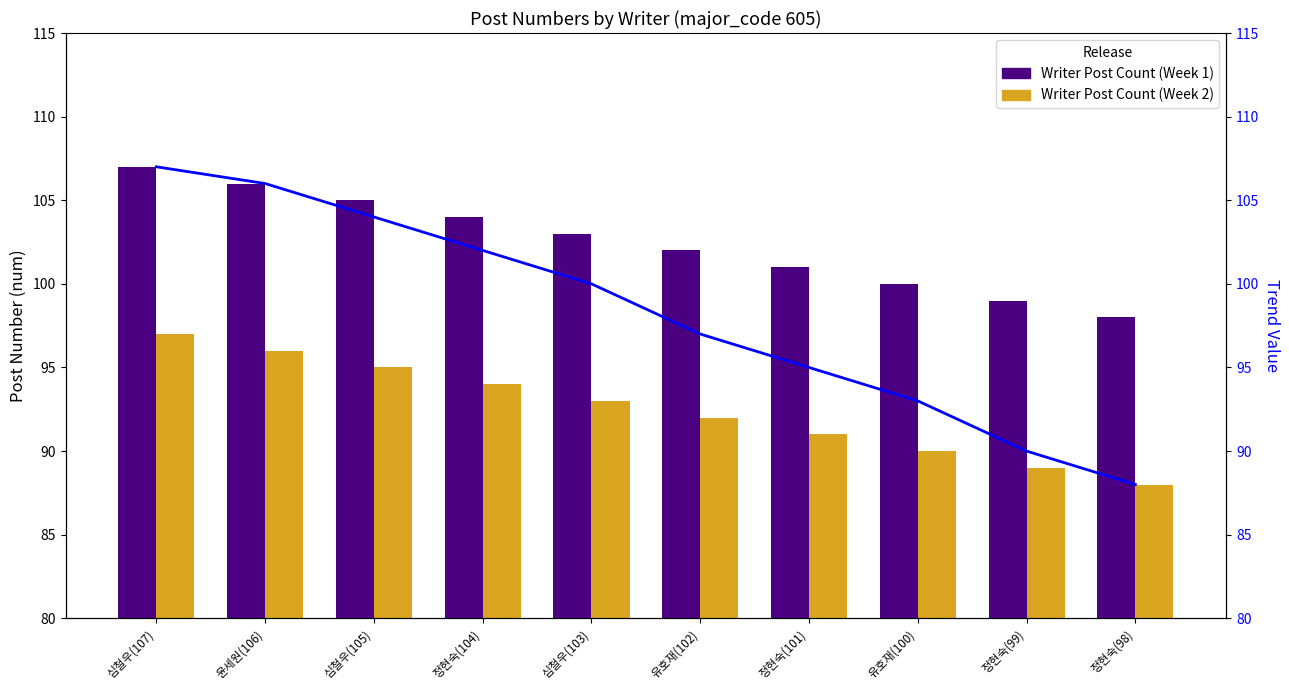

How many categories are shown in the chart?

10